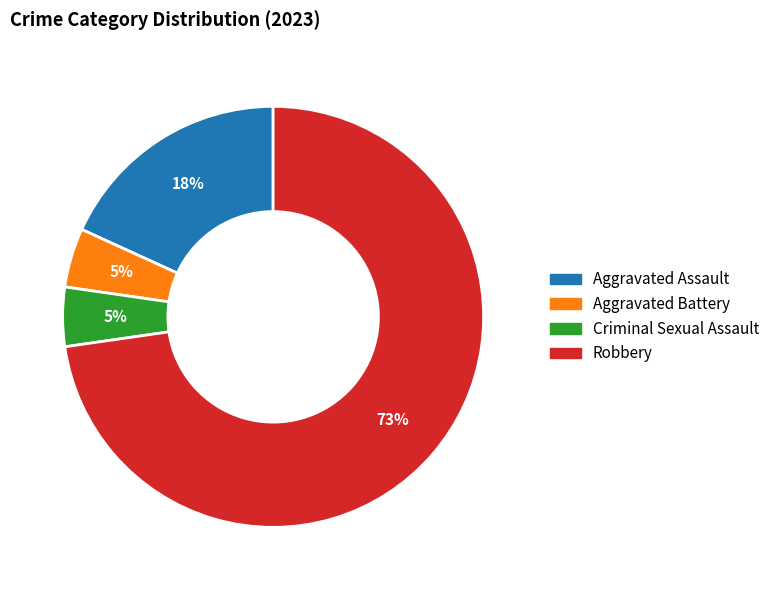

Combined, do Aggravated Assault and Aggravated Battery account for over 50%?

No